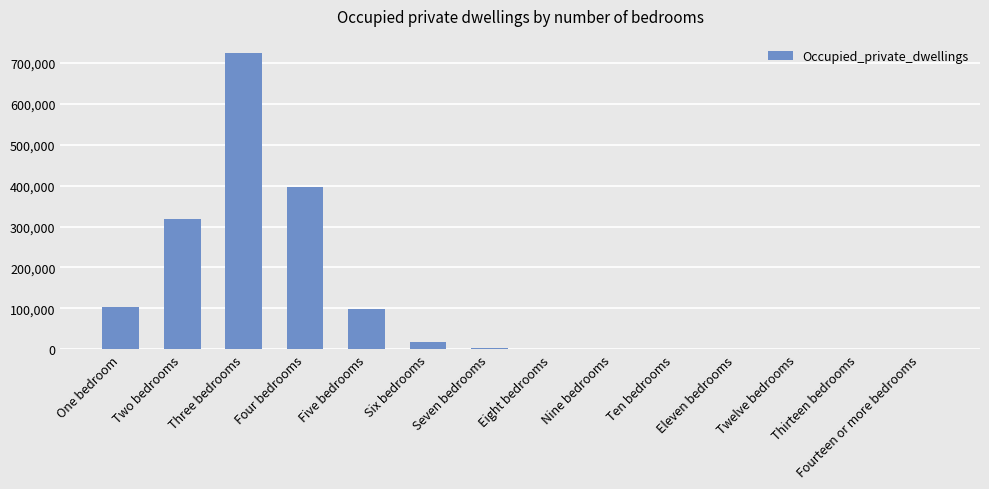

What is the greatest value displayed?

723327